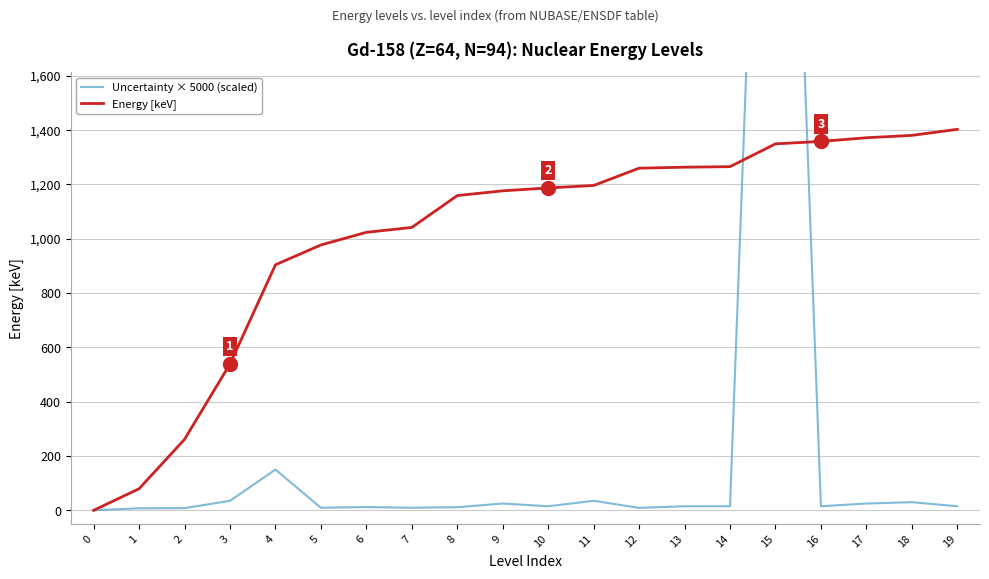

What are all the series names shown in the legend?

Uncertainty × 5000 (scaled), Energy [keV]